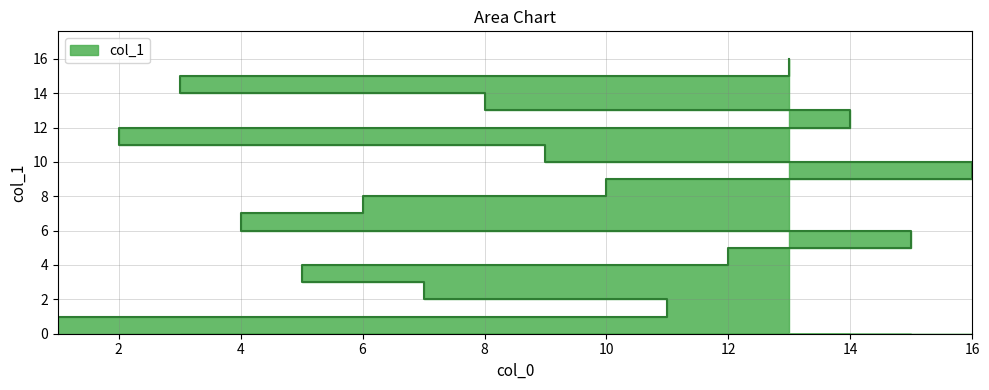

What is the sum of the values at 2 and 5?

16